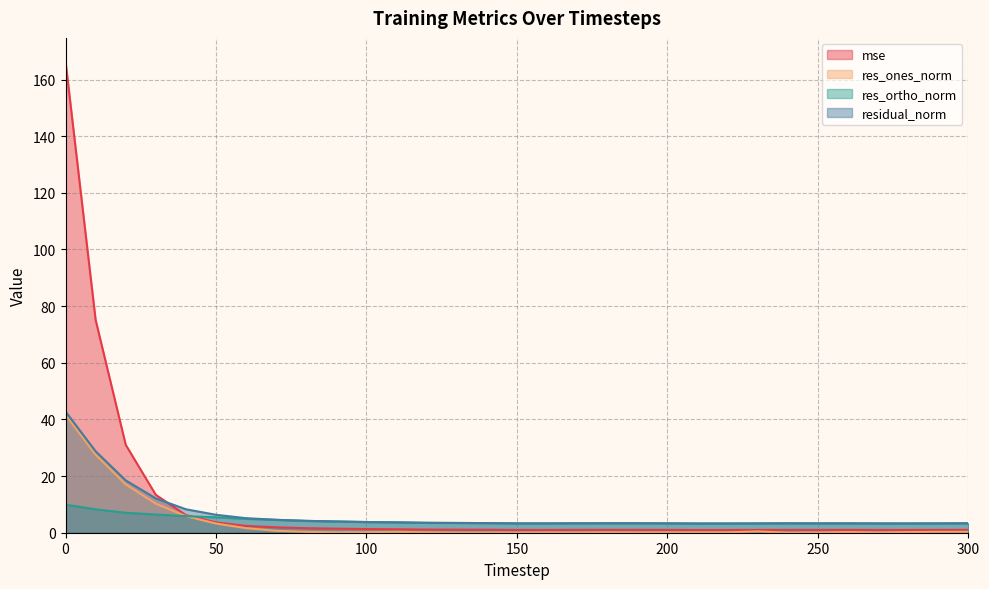

The res_ones_norm series shows 0.1 at 250. True or false?

True